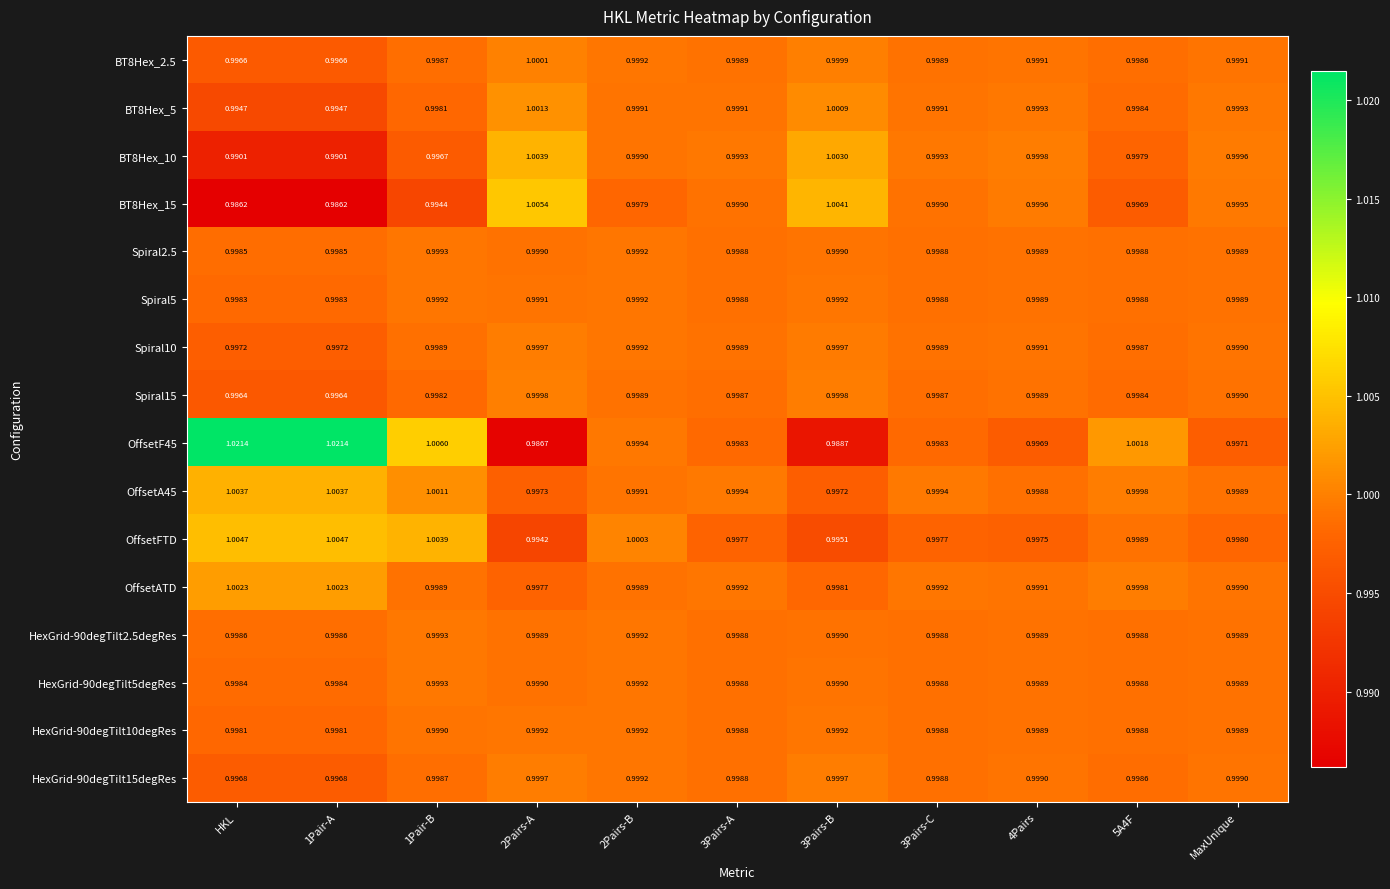

Which series changed the most between 2Pairs-B and 4Pairs?

OffsetFTD